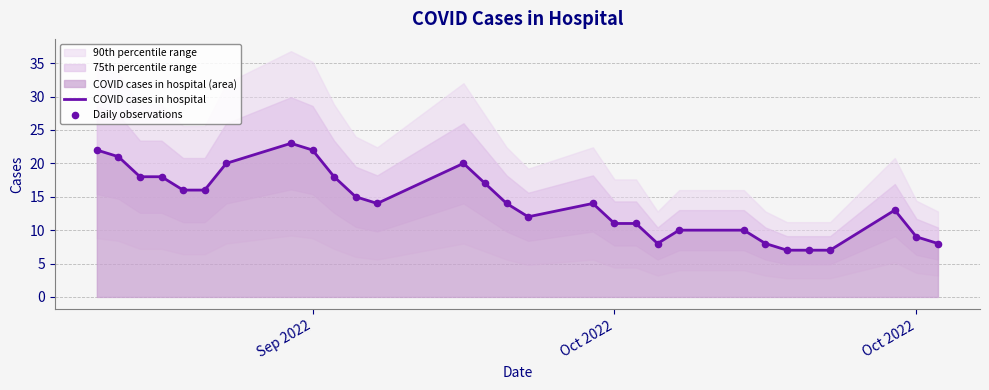

Is the value of Daily observations at 24 greater than the value of COVID cases in hospital at Sep 2022?

No